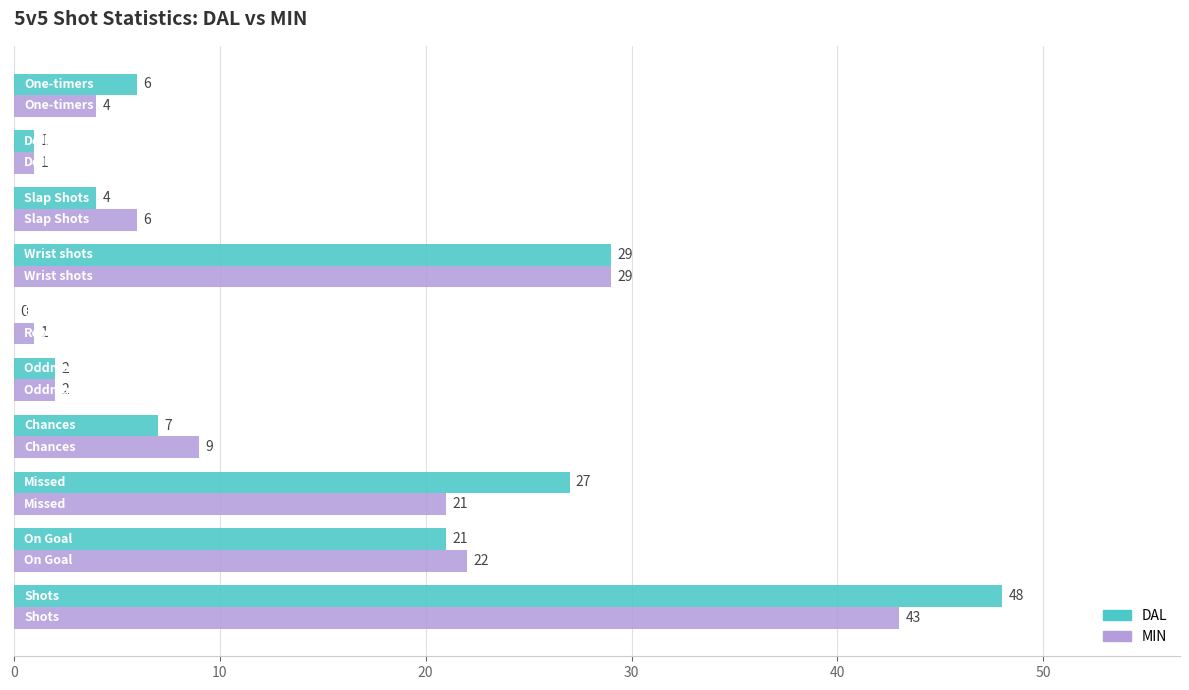

What is the sum of all MIN values?

138